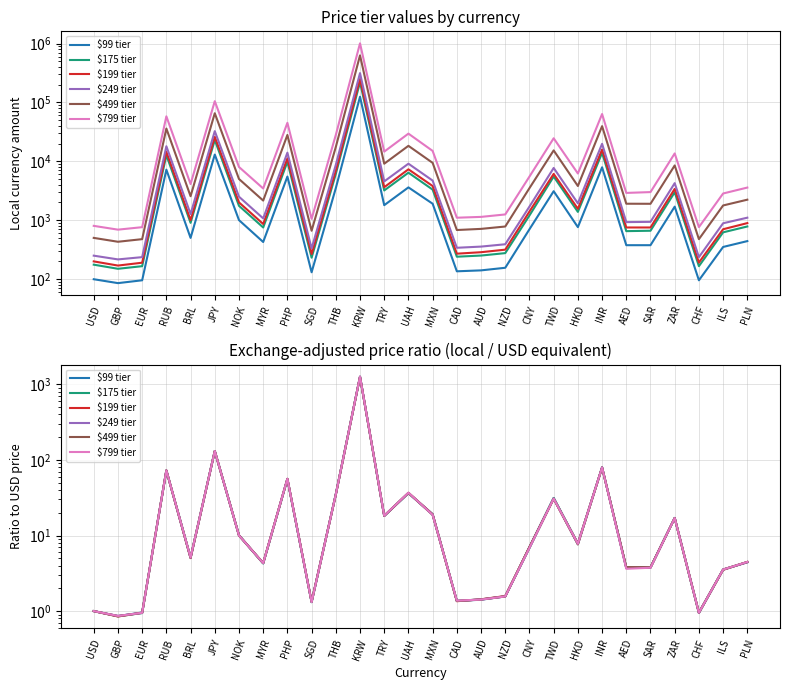

True or false: $199 tier and $99 tier intersect in this chart.

True